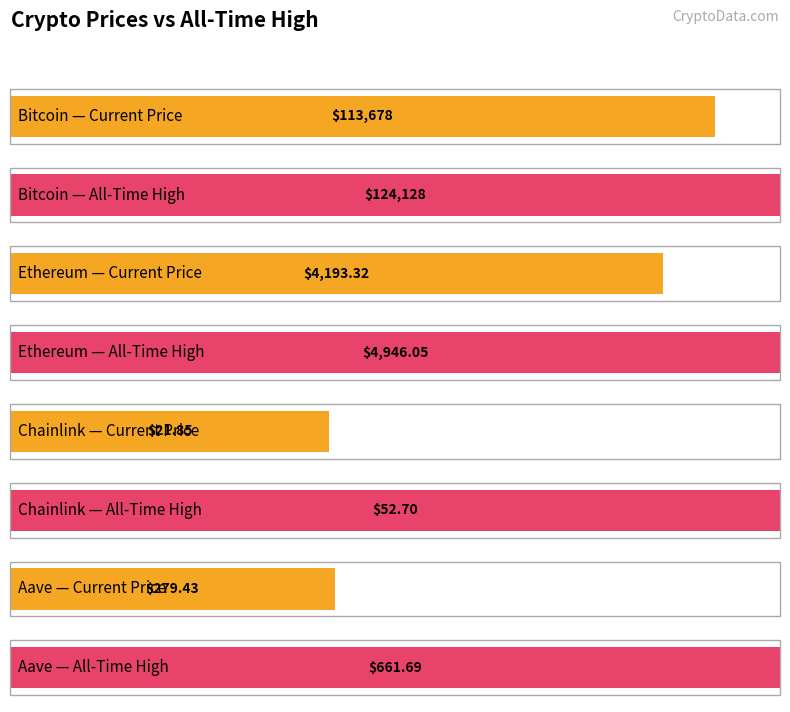

Is the value of price at Chainlink greater than the value of allTimeHigh at Aave?

No